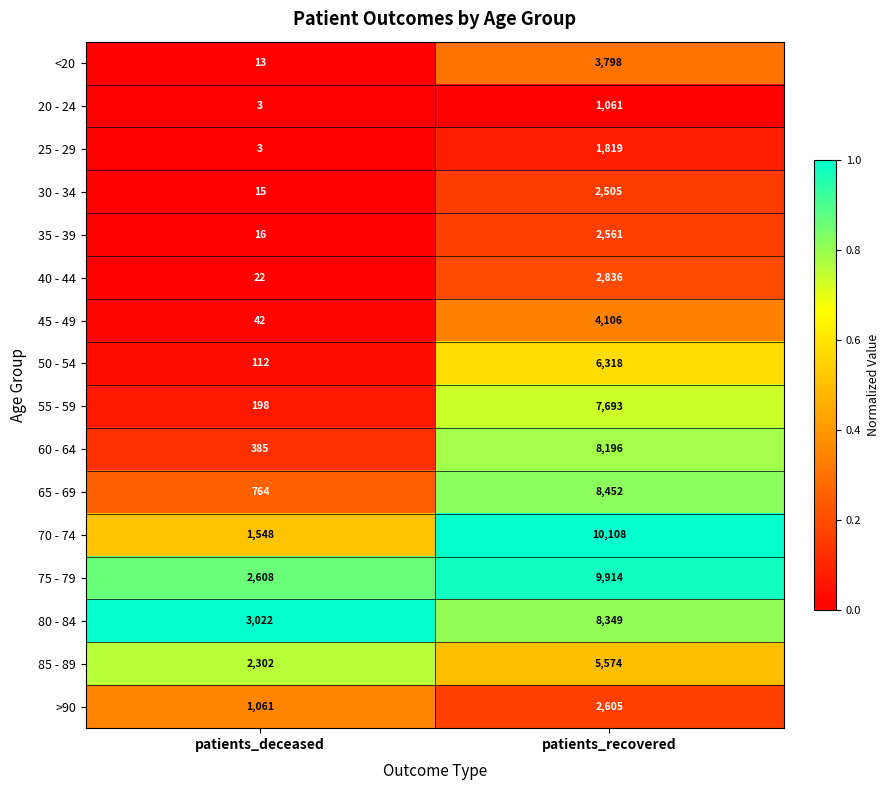

List the labels in order of 40 - 44 value, largest first.

patients_recovered, patients_deceased